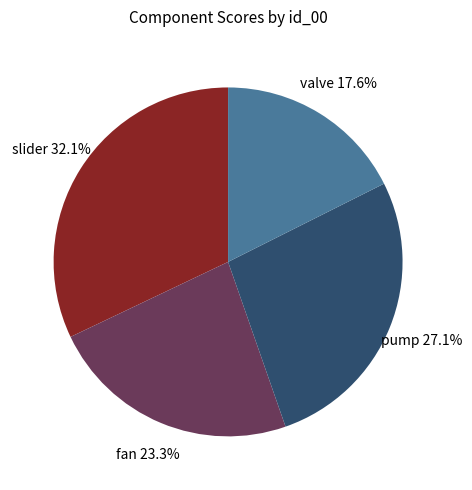

What is the largest slice in the pie chart?

slider